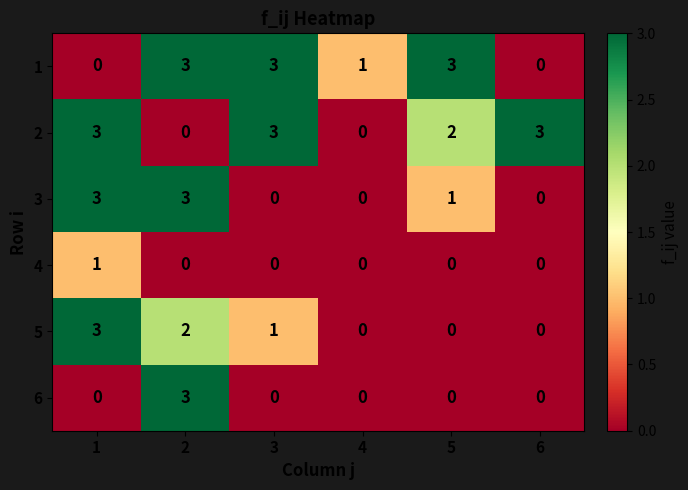

Which series has the largest total across all categories?

2